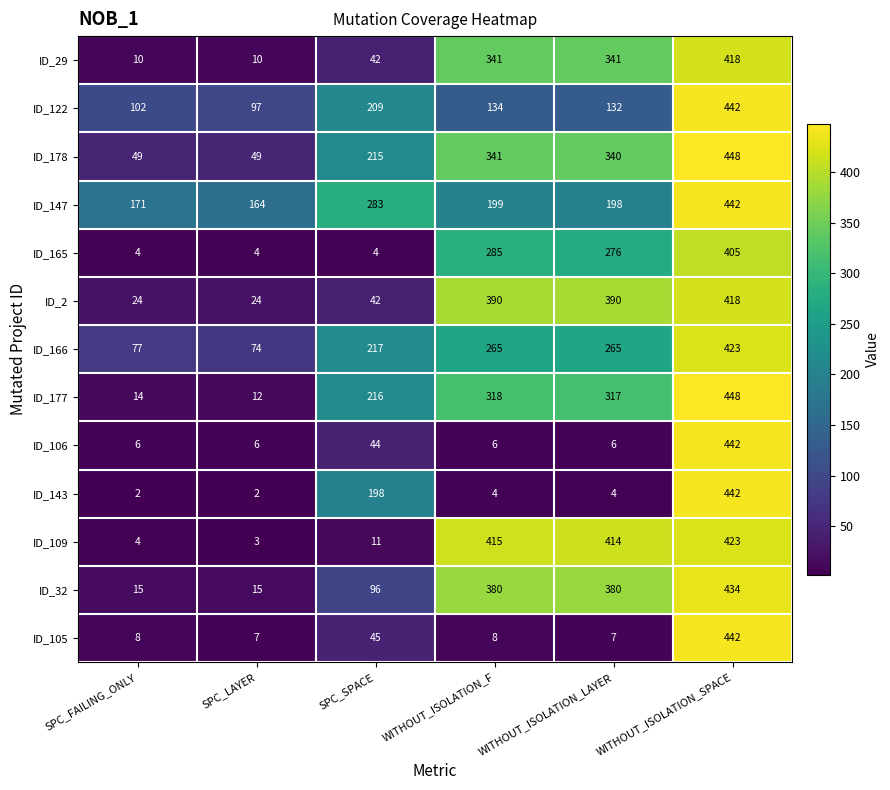

What is the spread (max minus min) of values at WITHOUT_ISOLATION_SPACE?

43